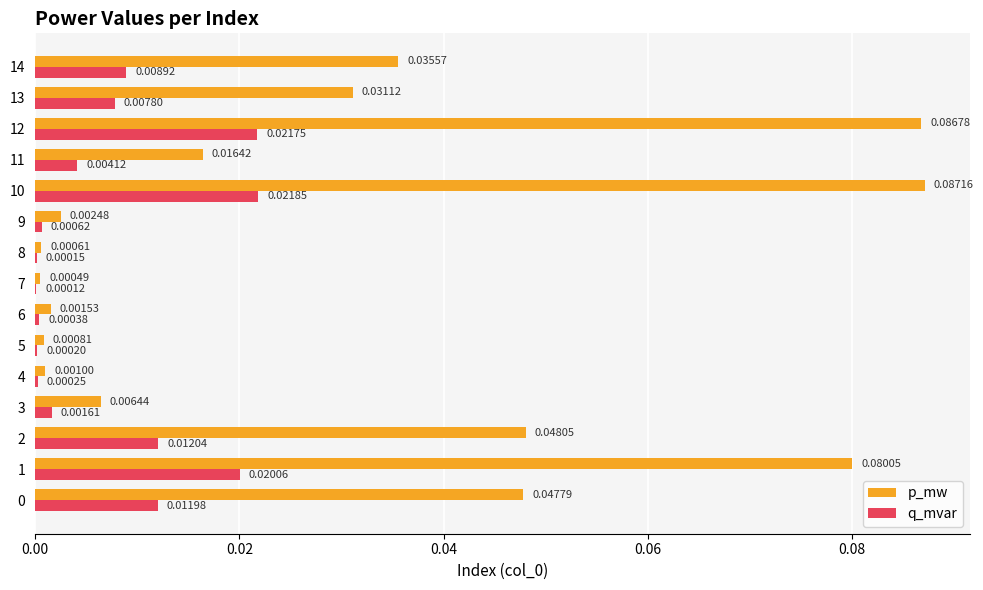

Which series has the largest total across all categories?

p_mw